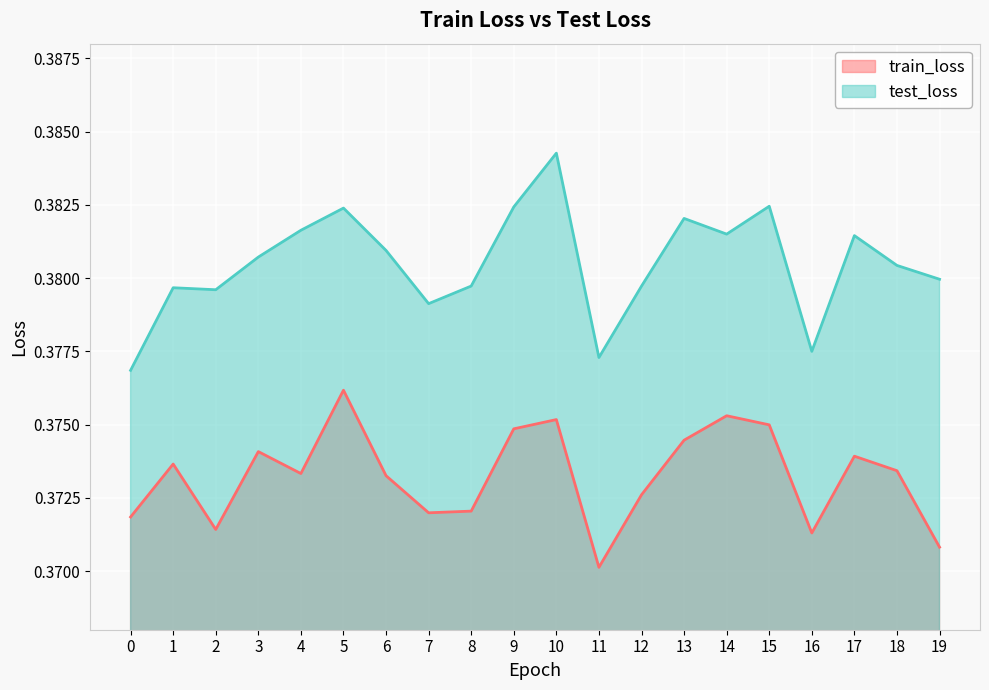

List the series in order of their peak value, highest first.

test_loss, train_loss